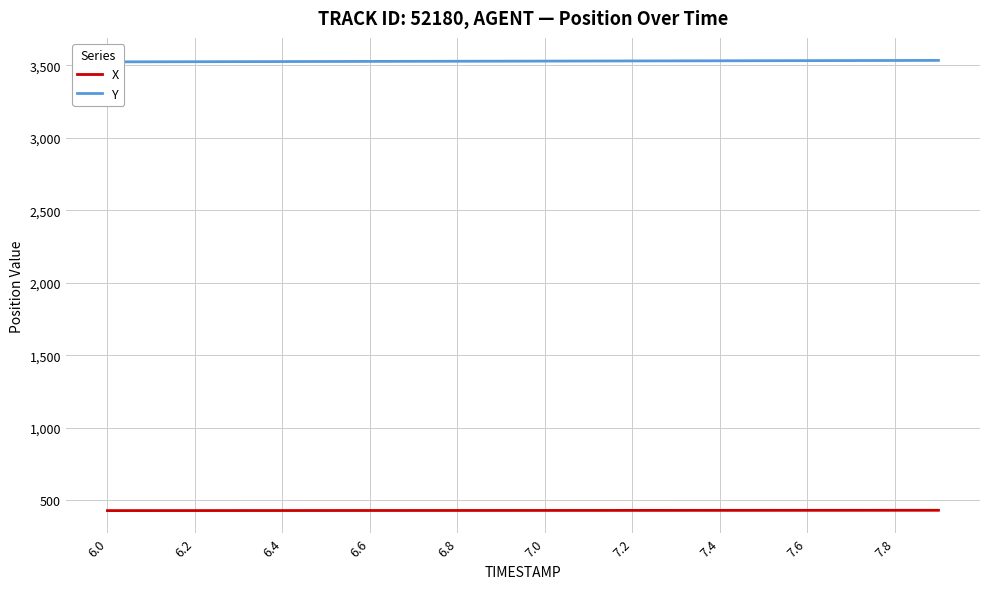

At how many categories does at least one series exceed 2478?

20